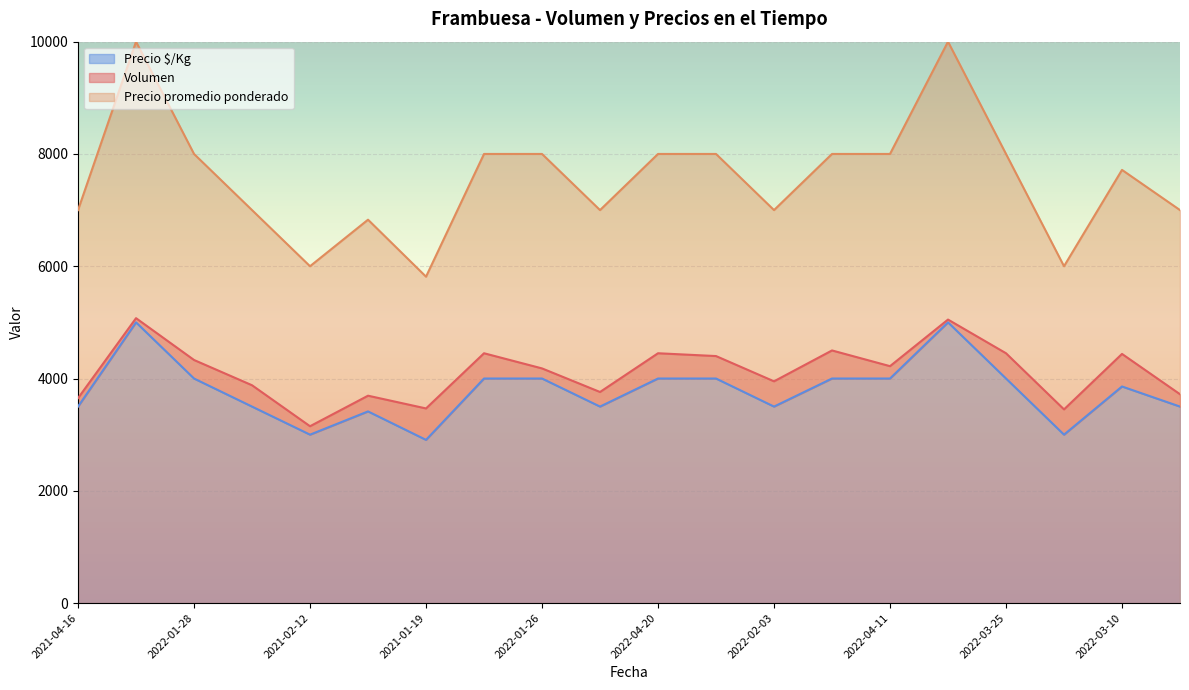

True or false: Precio promedio ponderado has a value of 2679 at 2022-04-11.

False